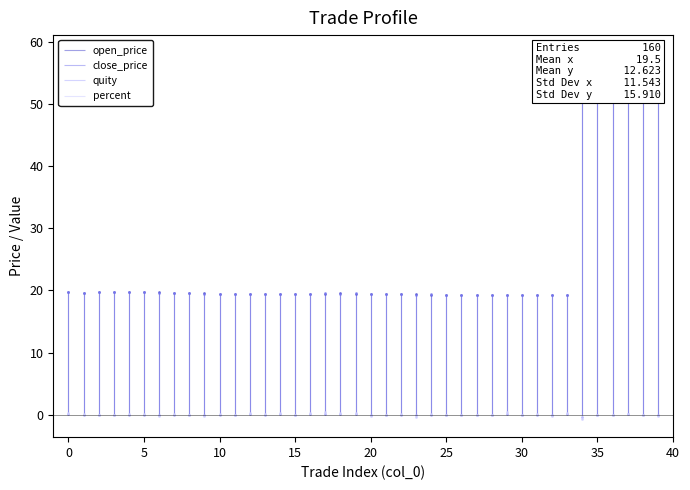

Which series changed the most between 0 and 35?

close_price